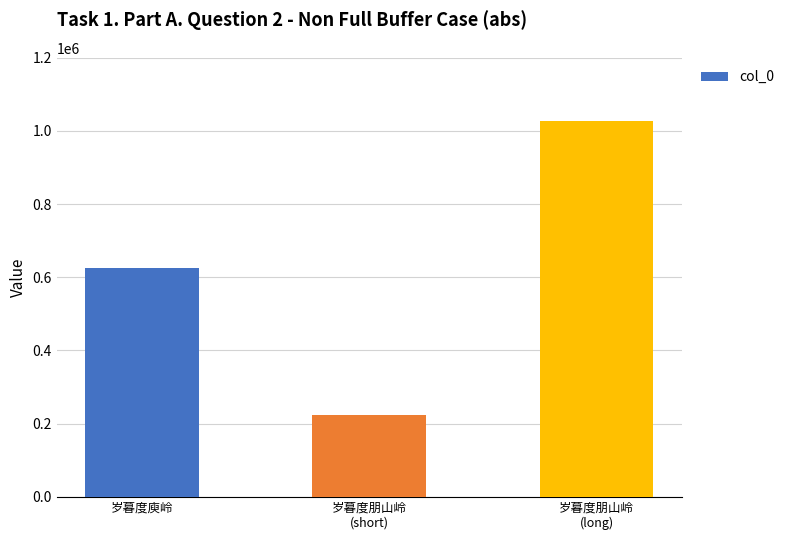

What is the sum of the values at 岁暮度朋山岭
(short) and 岁暮度朋山岭
(long)?

1251373